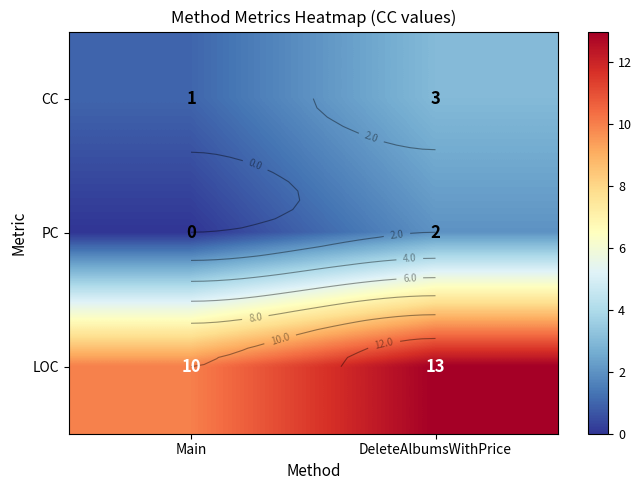

How many data points does each series have?

2